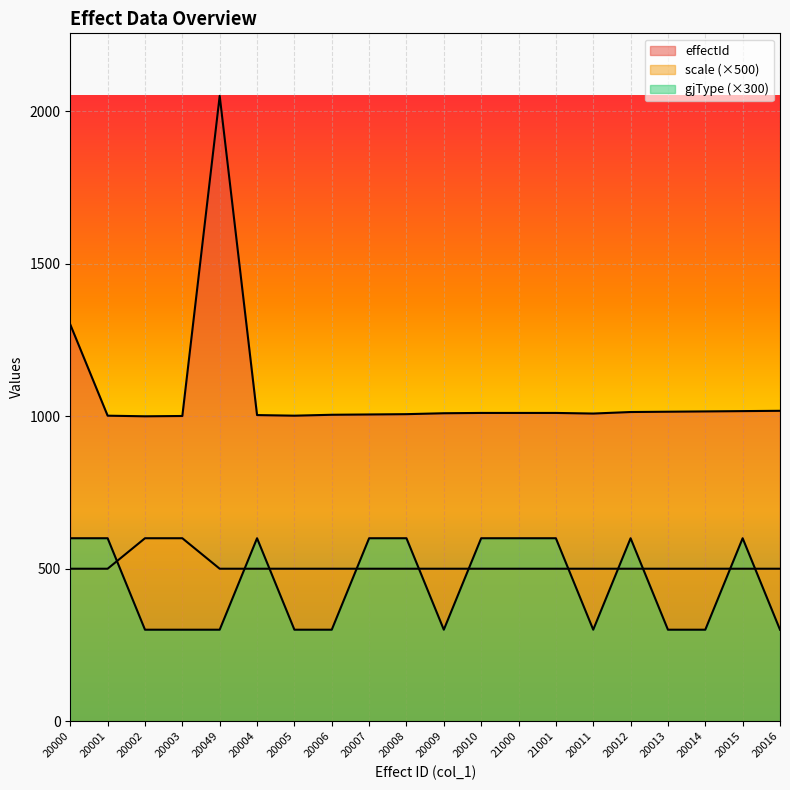

True or false: effectId has more than 2 interior local peaks.

False